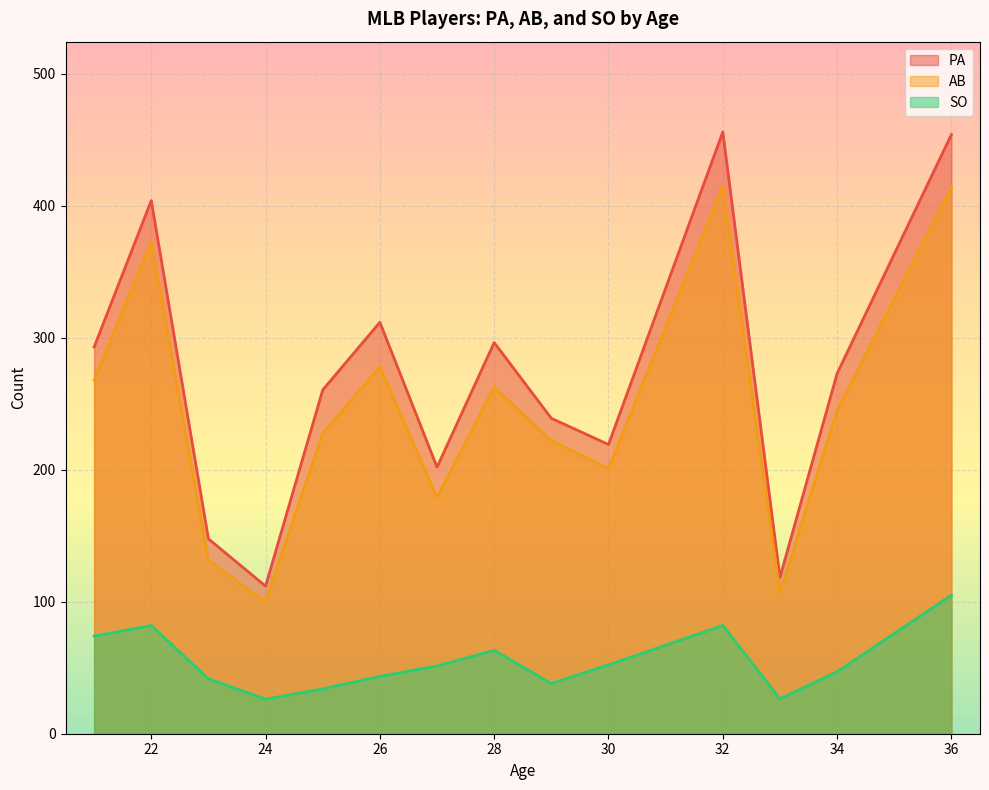

At which category does the chart reach its minimum across all series?

24